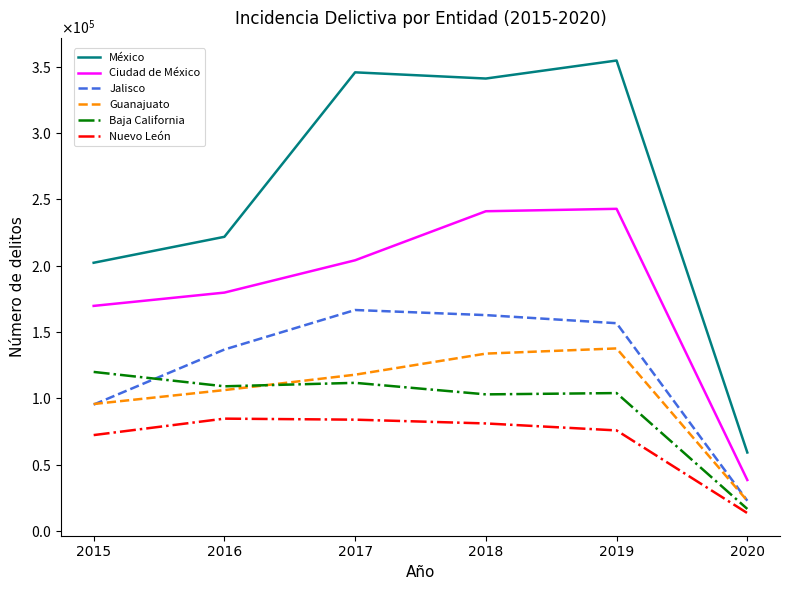

Which series has the widest spread of values?

México